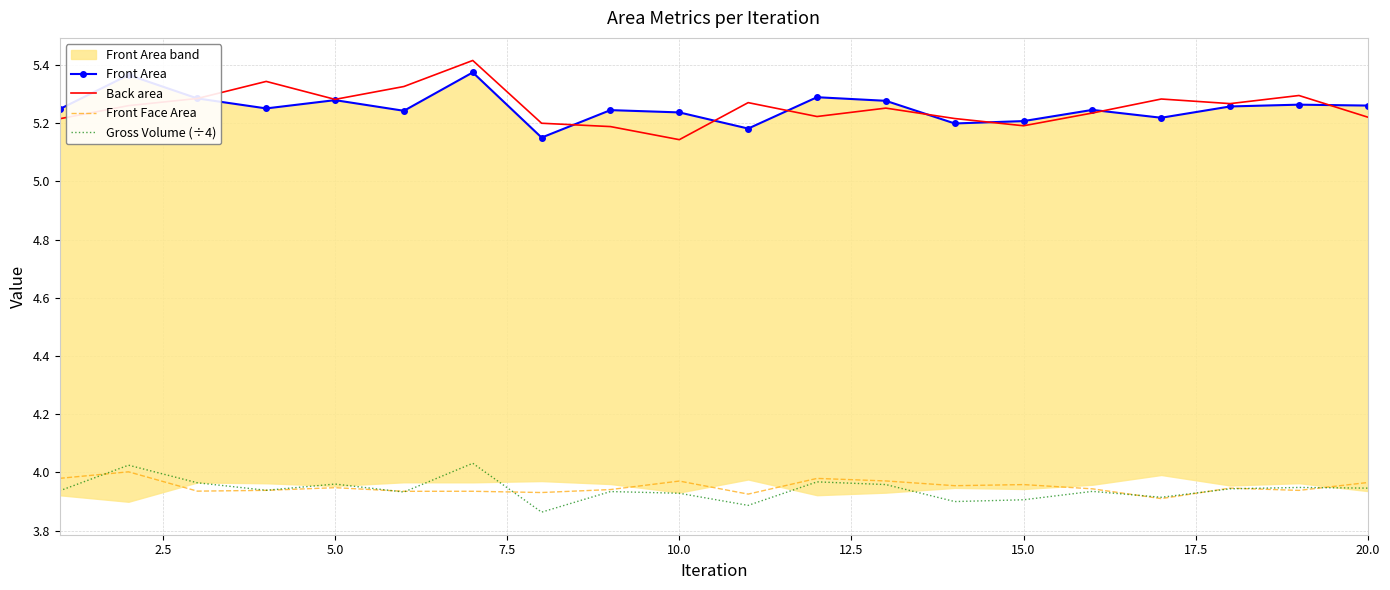

The Front Face Area series shows 2.6 at 15.0. True or false?

False